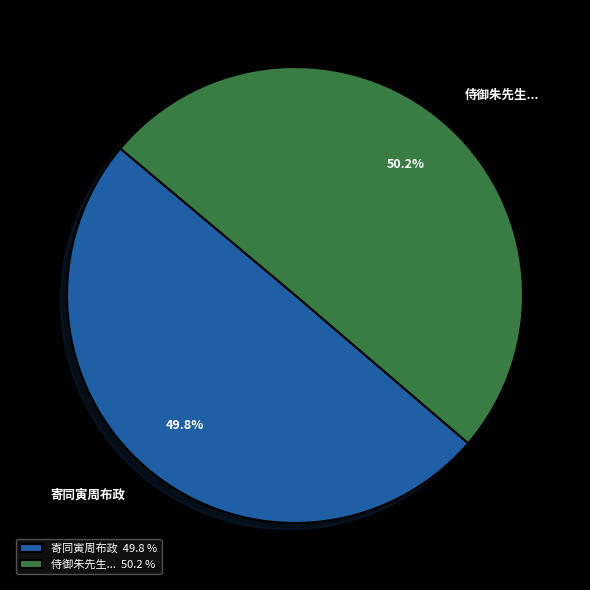

What is the ratio of the value at 寄同寅周布政 to the value at 侍御朱先生...?

1.0